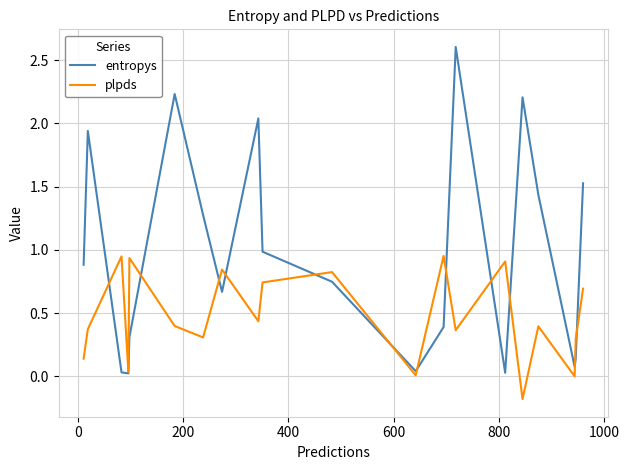

List the series in order of their overall mean, lowest first.

plpds, entropys